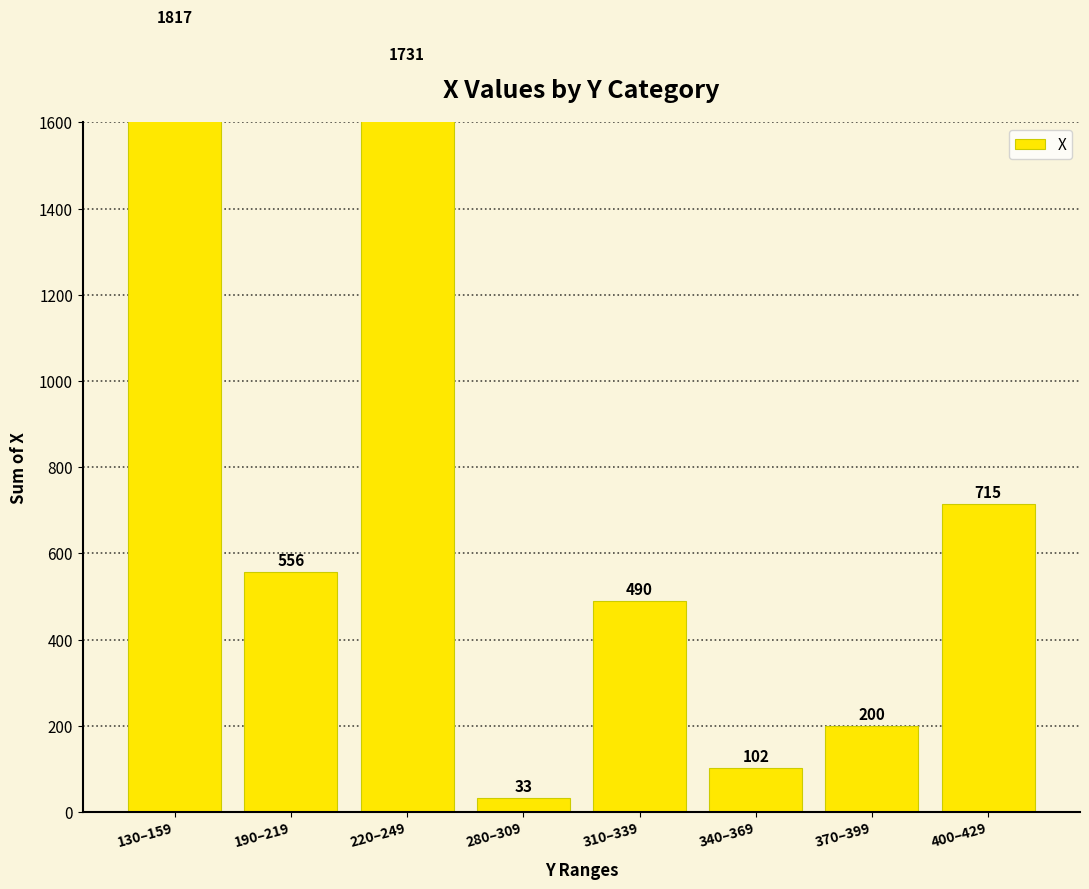

Reading right to left, what are all the values shown in this chart?

400–429=715	370–399=200	340–369=102	310–339=490	280–309=33	220–249=1731	190–219=556	130–159=1817